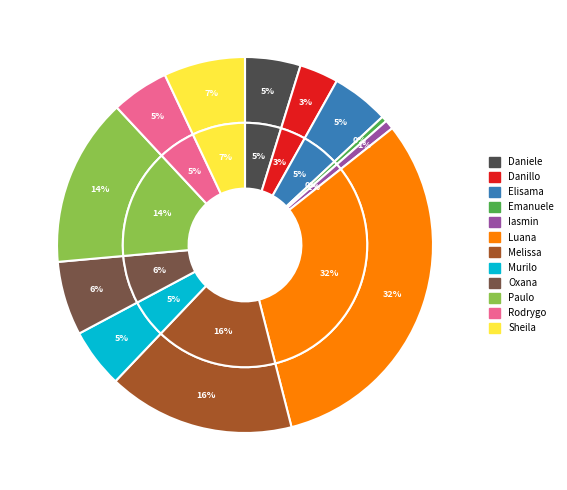

To the nearest percent, what portion does Iasmin Correa de Lima represent?

1%